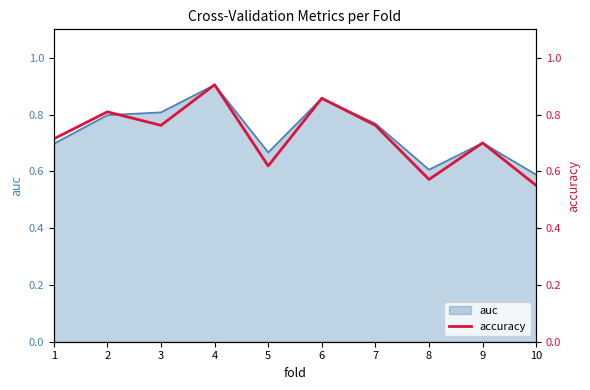

Reading left to right, list all the values displayed in this chart.

0.7	0.8	0.8	0.9	0.6	0.9	0.8	0.6	0.7	0.6